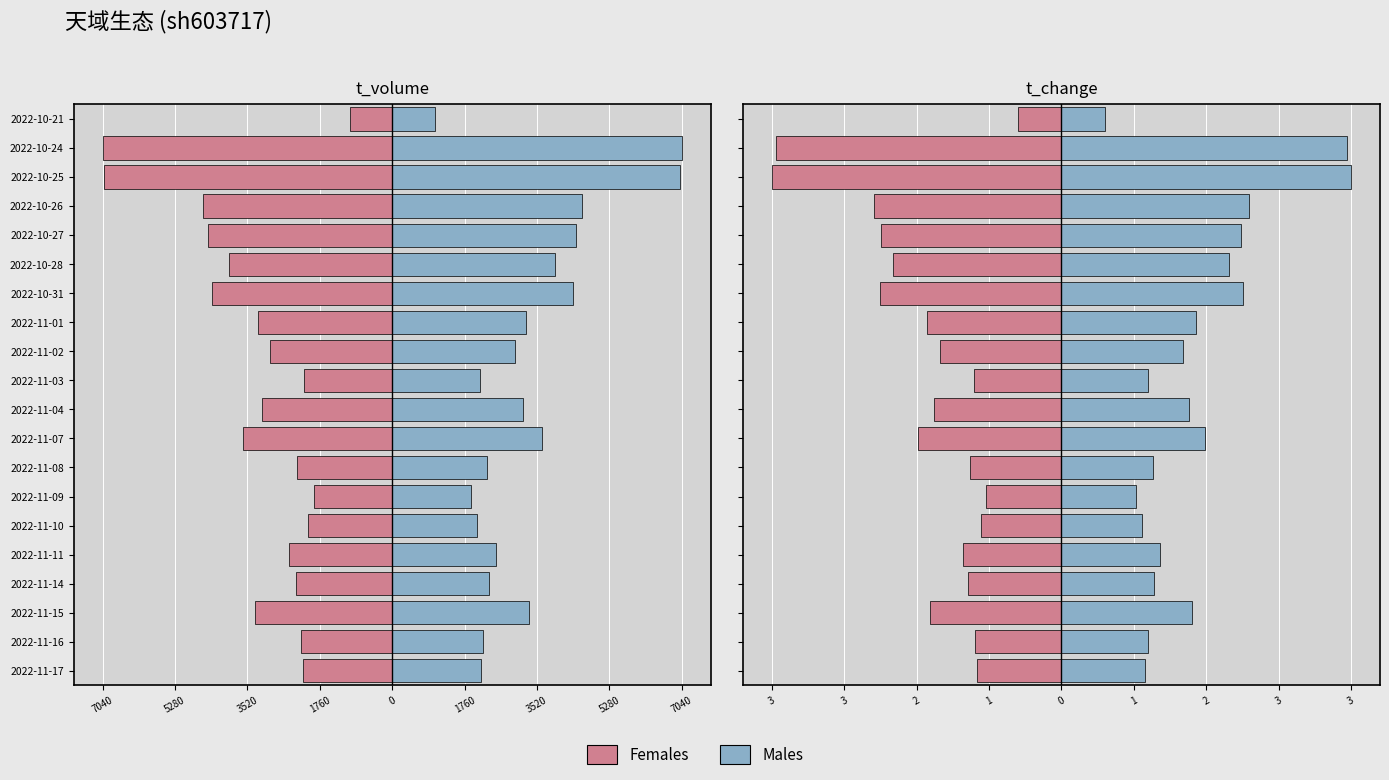

Which series has the largest total across all categories?

Males